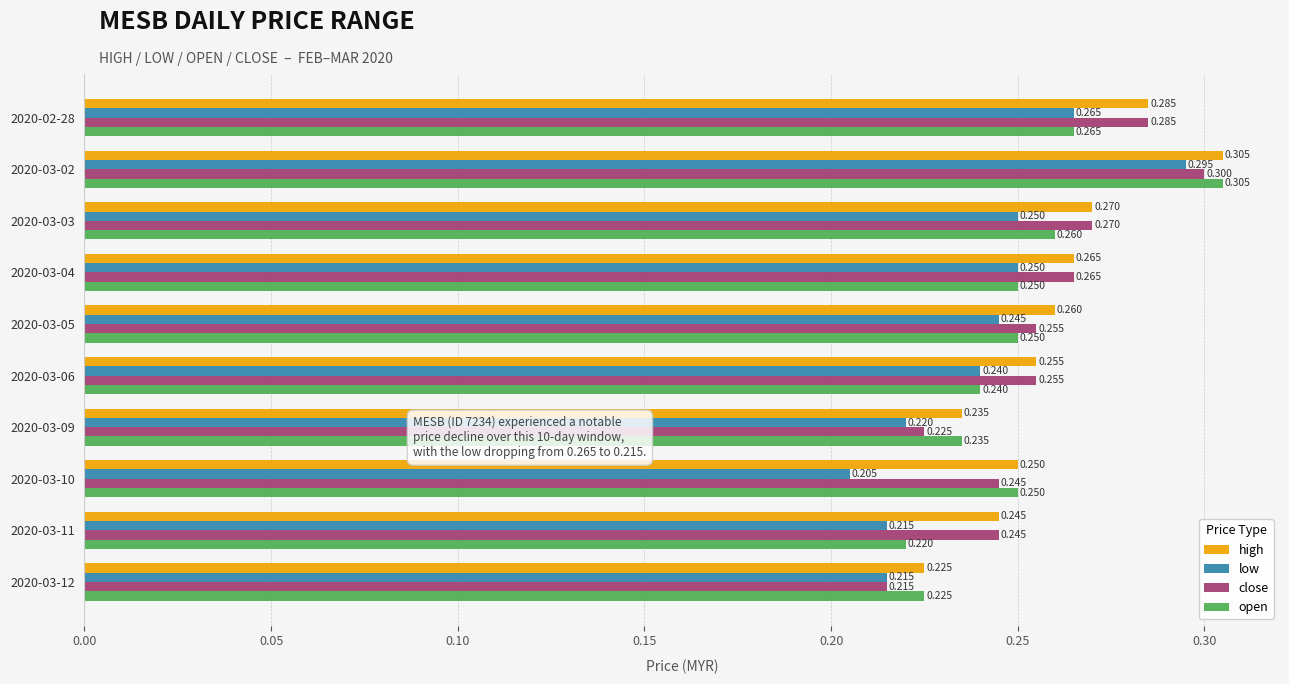

Between 2020-02-28 and 2020-03-10, which series saw the biggest shift?

low